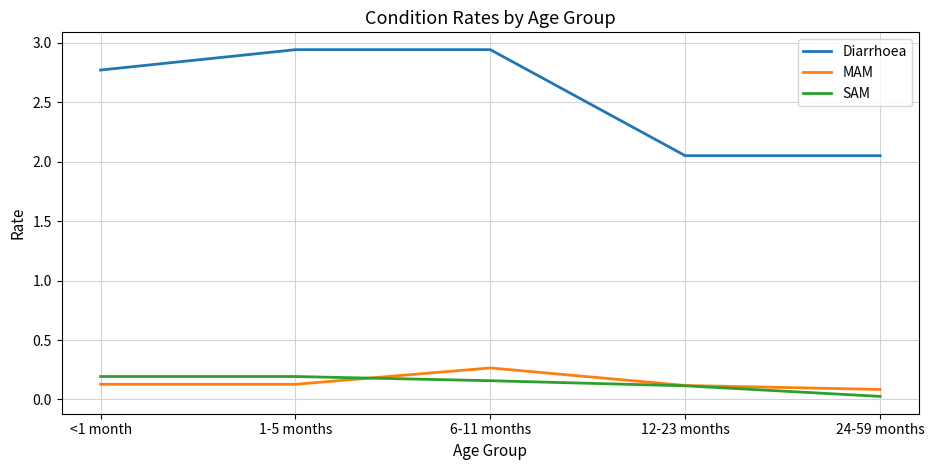

Which series changed the most between 1-5 months and 12-23 months?

Diarrhoea